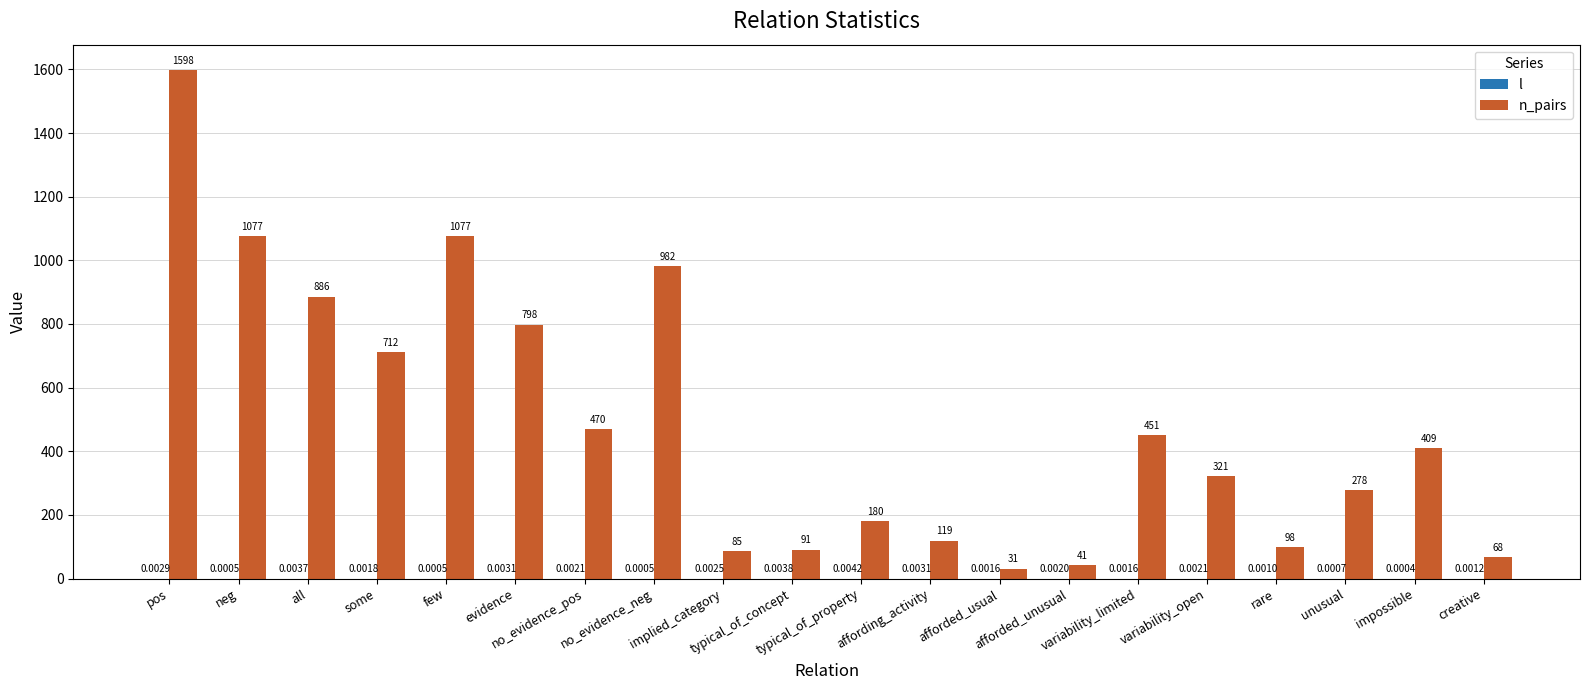

Does the chart contain stacked bars?

No